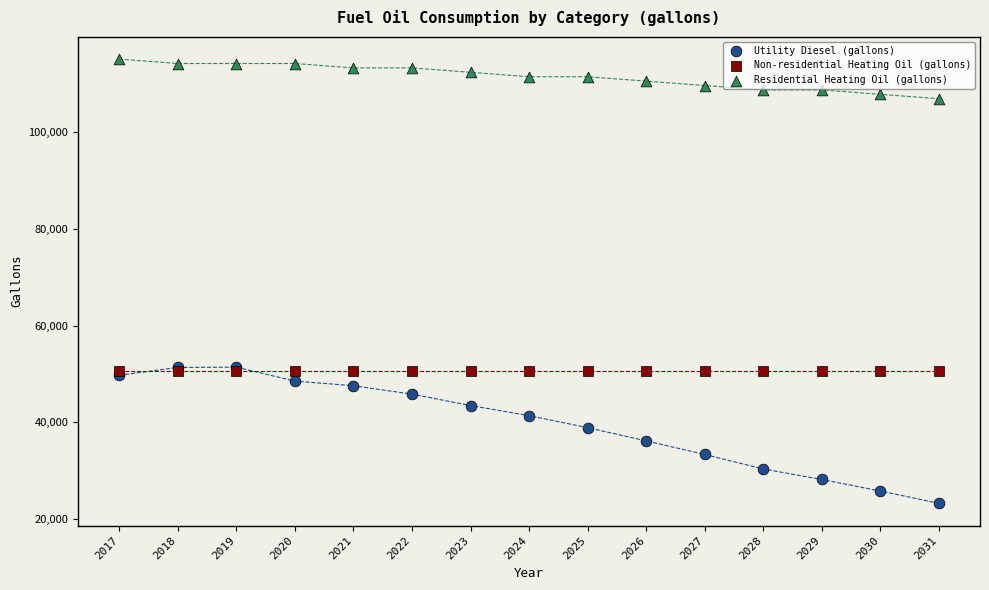

What are all the series names shown in the legend?

Utility Diesel (gallons), Non-residential Heating Oil (gallons), Residential Heating Oil (gallons)